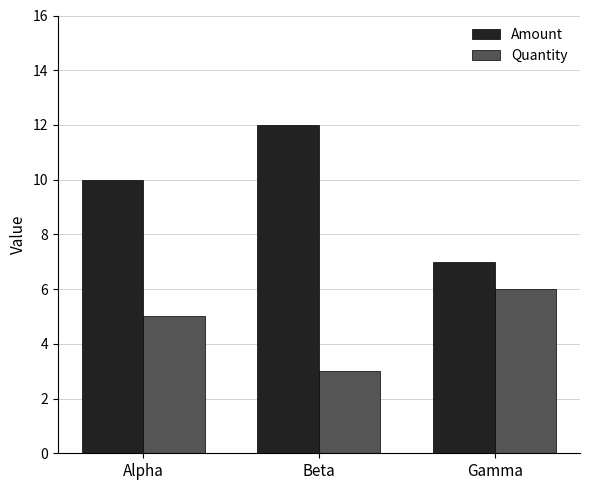

At Alpha, list the series in order from smallest to largest.

Quantity, Amount